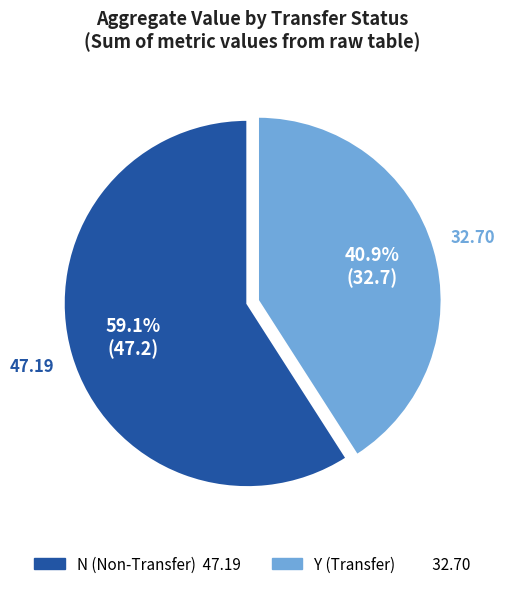

What is the majority slice?

N (Non-Transfer)